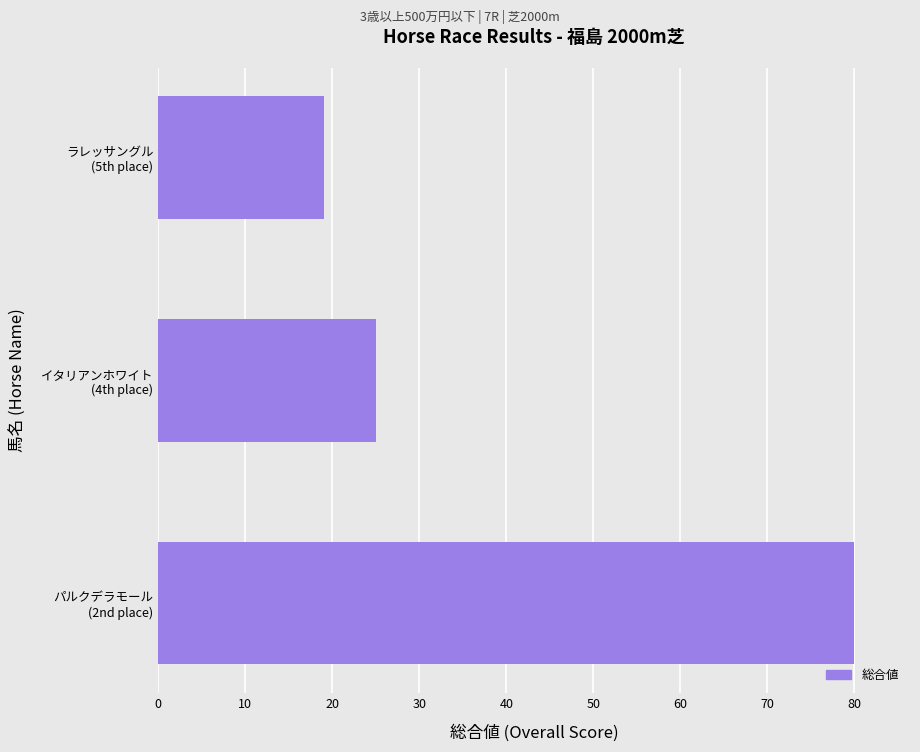

What is the difference between the maximum and second lowest values?

55